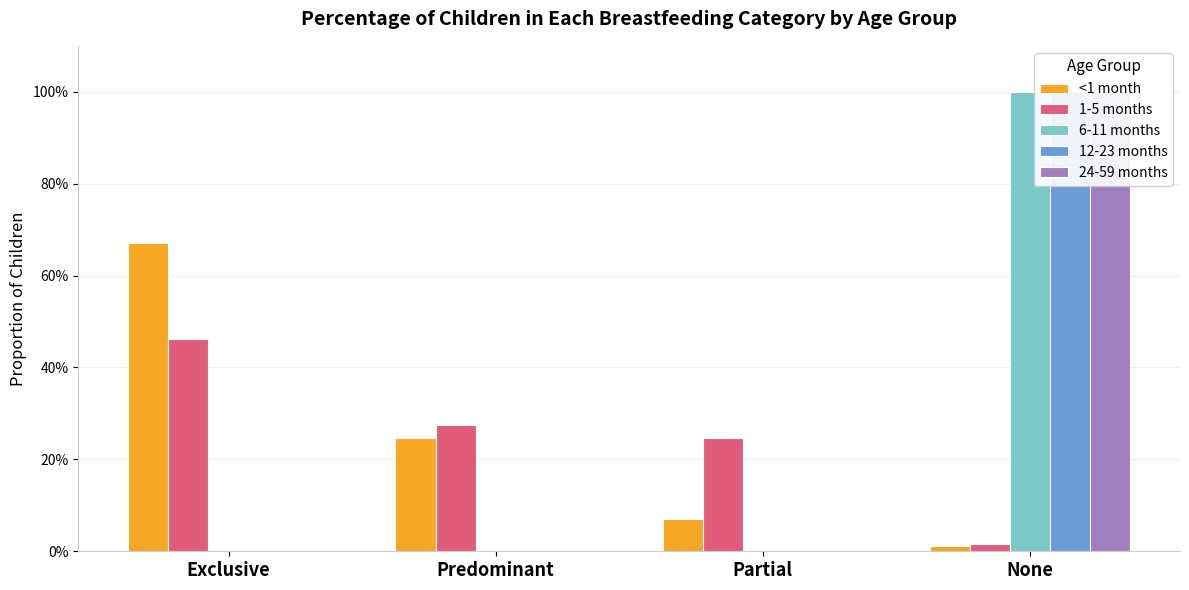

Which series has the largest range (max minus min)?

6-11 months